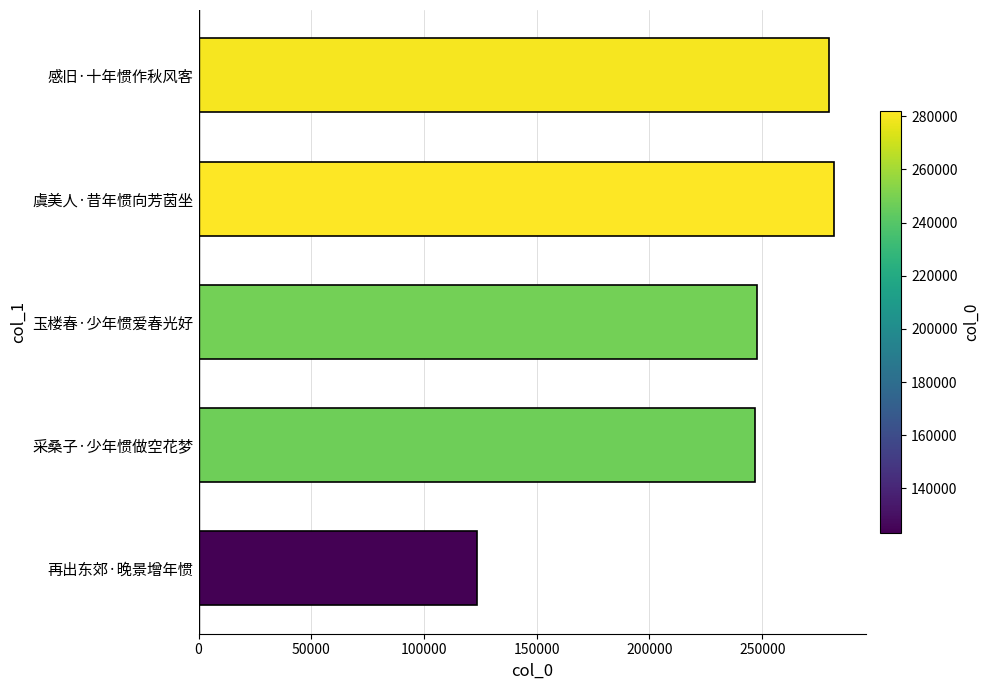

What is the difference between the second highest and minimum values?

156402